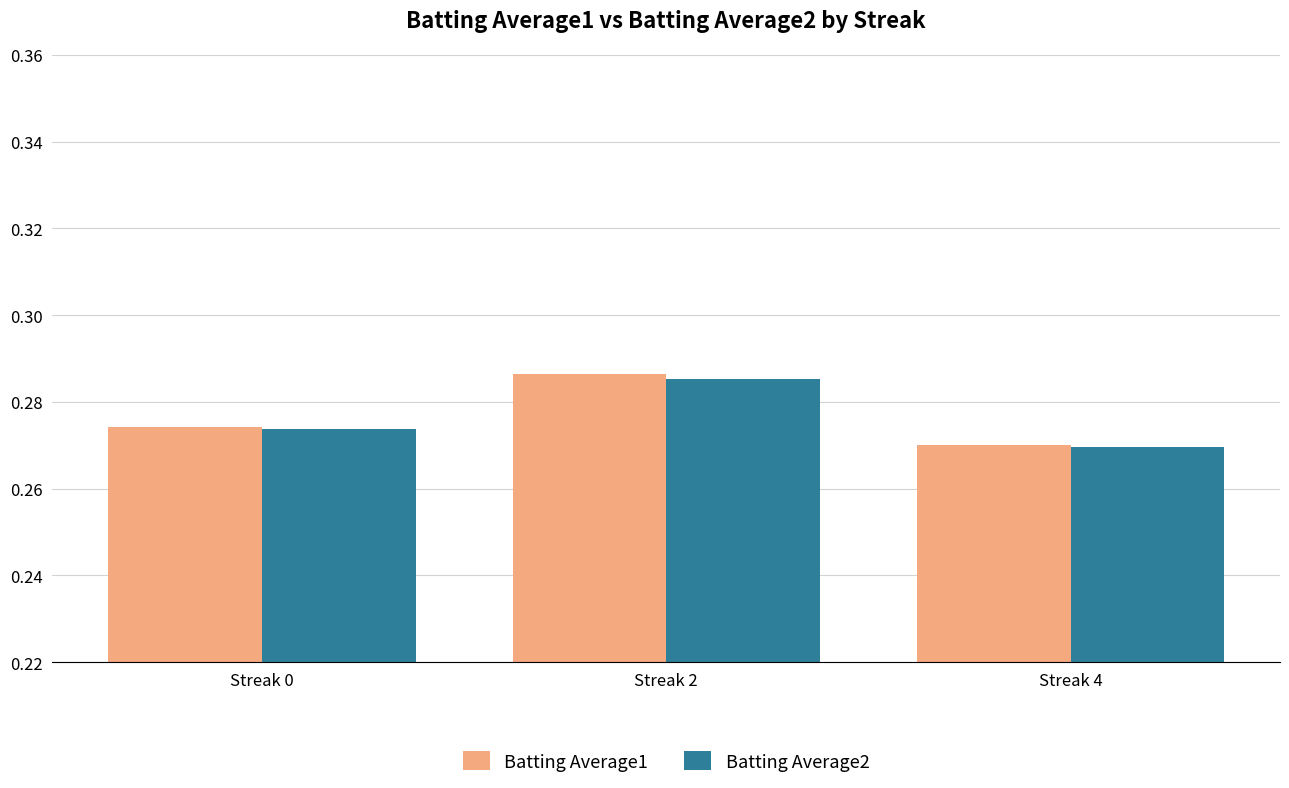

Count the number of categories in the chart.

3